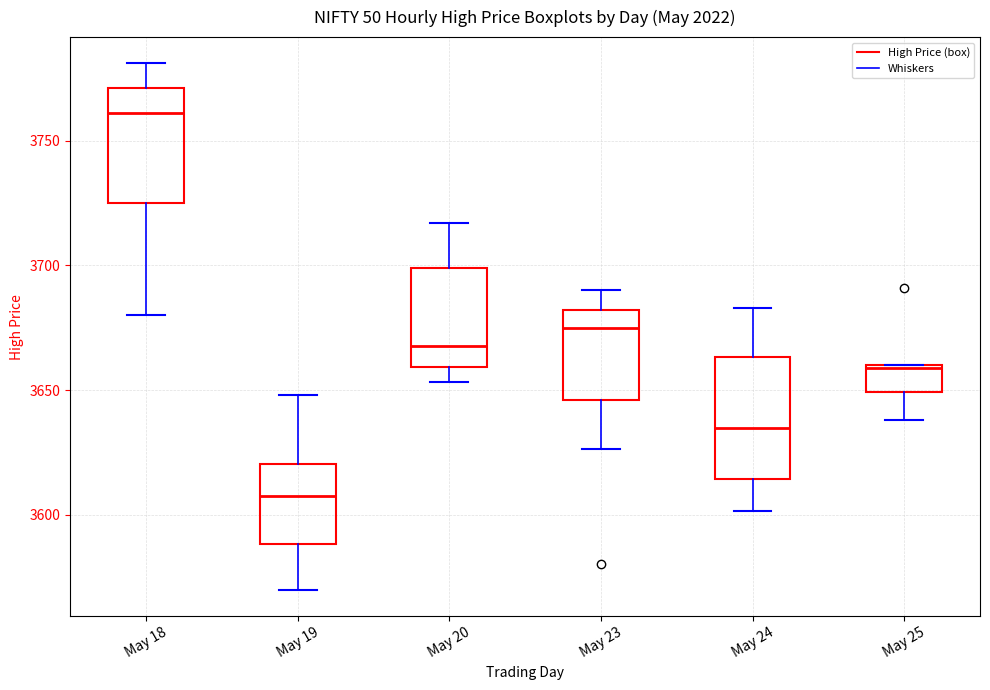

Which box's median line is the highest?

May 18